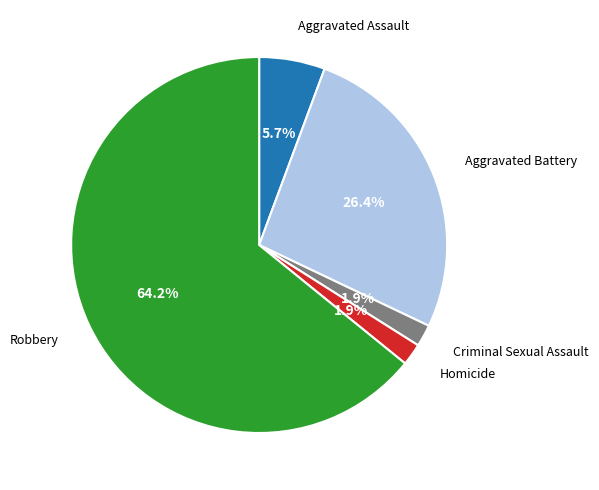

Is there any slice that represents more than half of the pie?

Yes